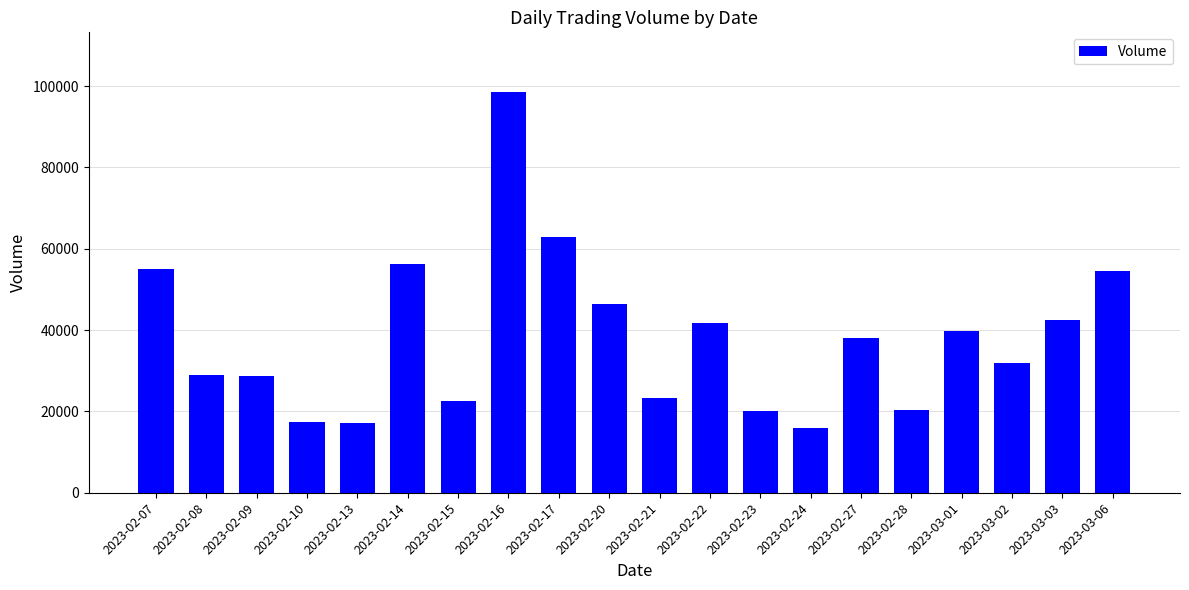

Count the number of categories in the chart.

20